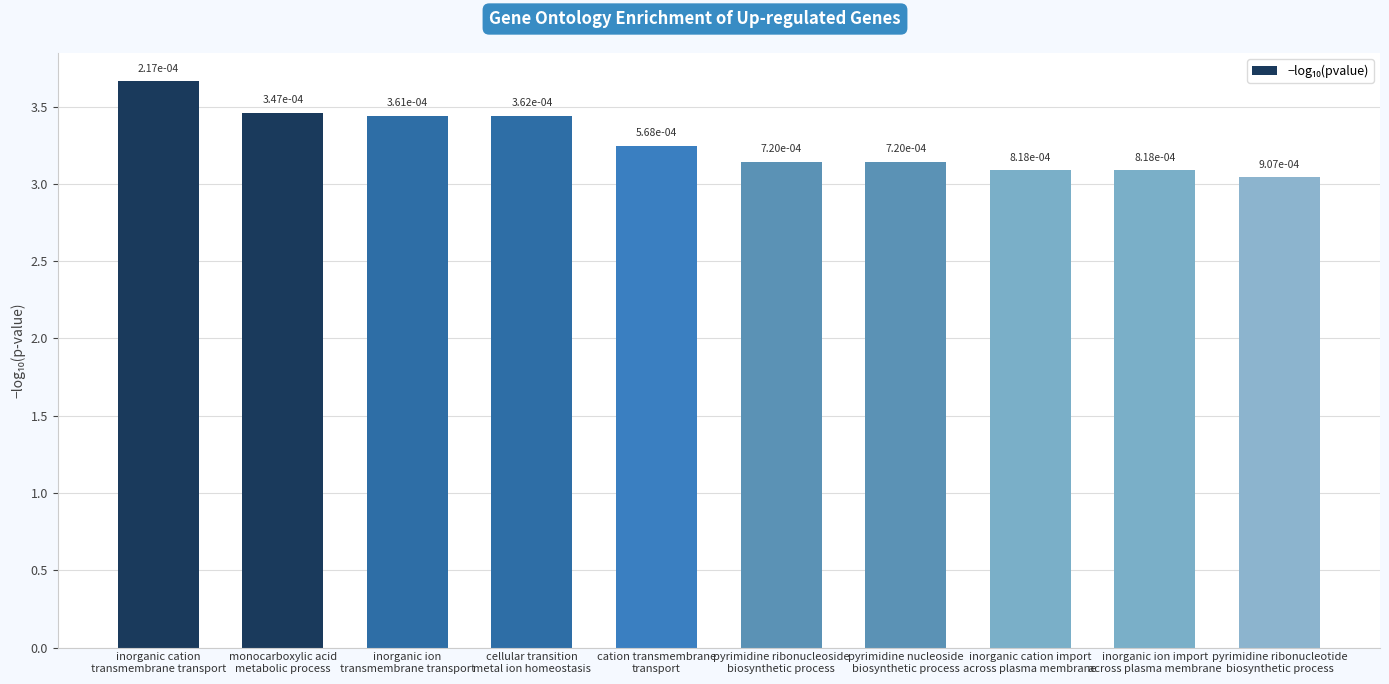

How many bars are there in total?

10